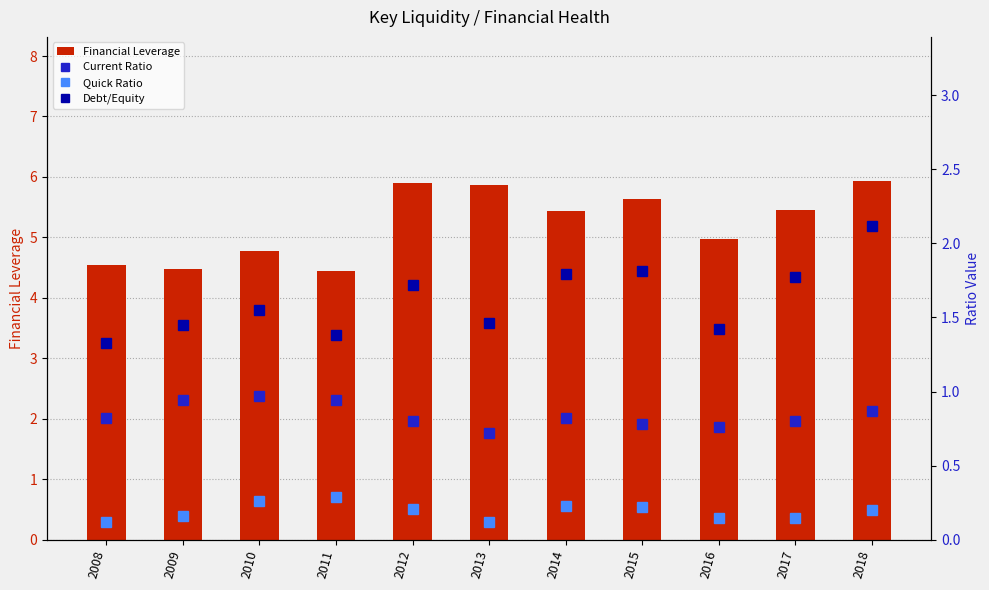

Reading right to left, transcribe all the data shown in this chart.

Financial Leverage: 2018=5.9	2017=5.5	2016=5.0	2015=5.6	2014=5.4	2013=5.9	2012=5.9	2011=4.4	2010=4.8	2009=4.5	2008=4.5
Current Ratio: 2018=0.9	2017=0.8	2016=0.8	2015=0.8	2014=0.8	2013=0.7	2012=0.8	2011=0.9	2010=1.0	2009=0.9	2008=0.8
Quick Ratio: 2018=0.2	2017=0.1	2016=0.1	2015=0.2	2014=0.2	2013=0.1	2012=0.2	2011=0.3	2010=0.3	2009=0.2	2008=0.1
Debt/Equity: 2018=2.1	2017=1.8	2016=1.4	2015=1.8	2014=1.8	2013=1.5	2012=1.7	2011=1.4	2010=1.6	2009=1.4	2008=1.3